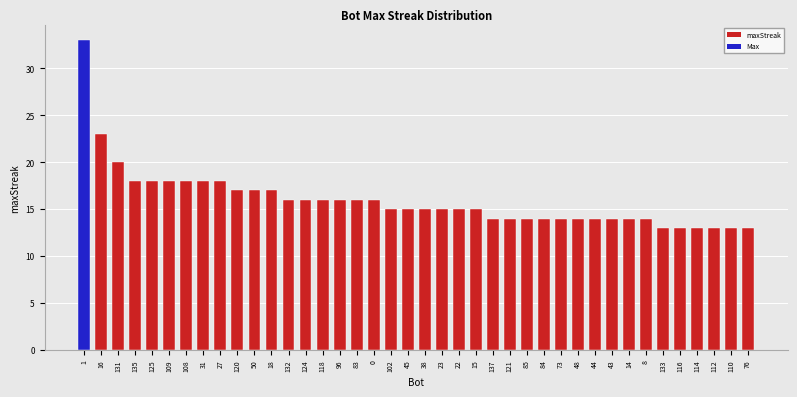

What is the maximum value shown in the chart?

33